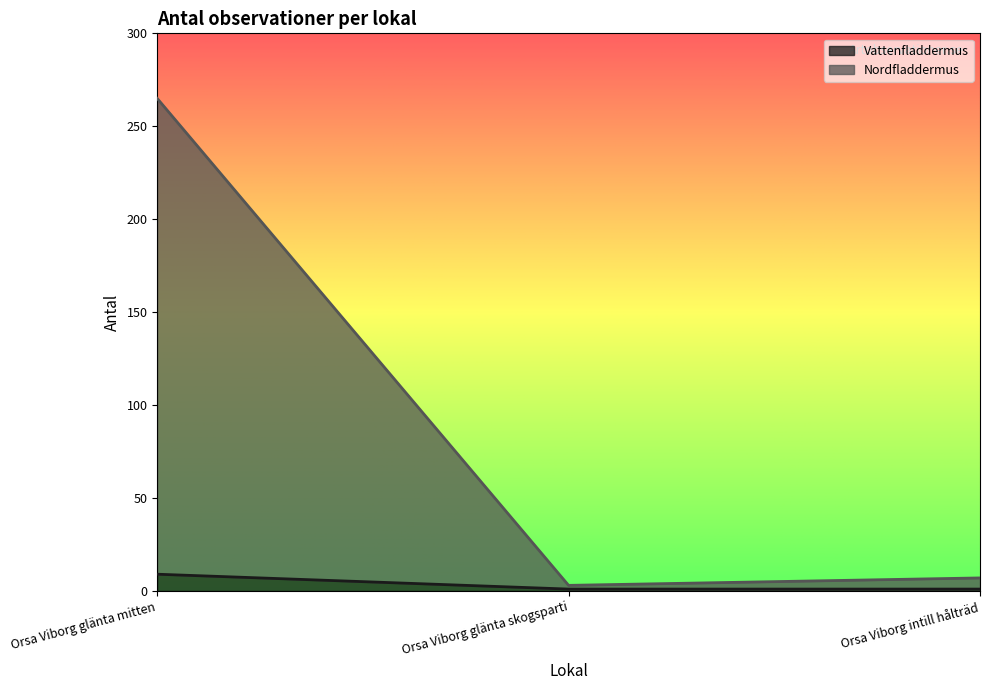

What is the value of the Vattenfladdermus point at the 3rd from the left?

1